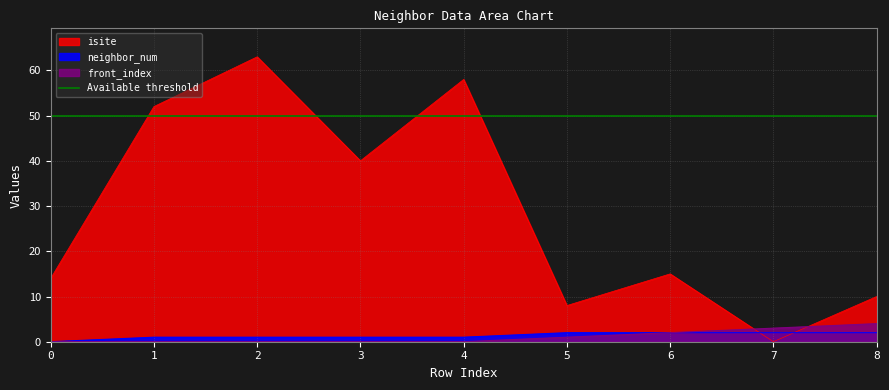

What is the sum of the isite values at 4 and 0?

72